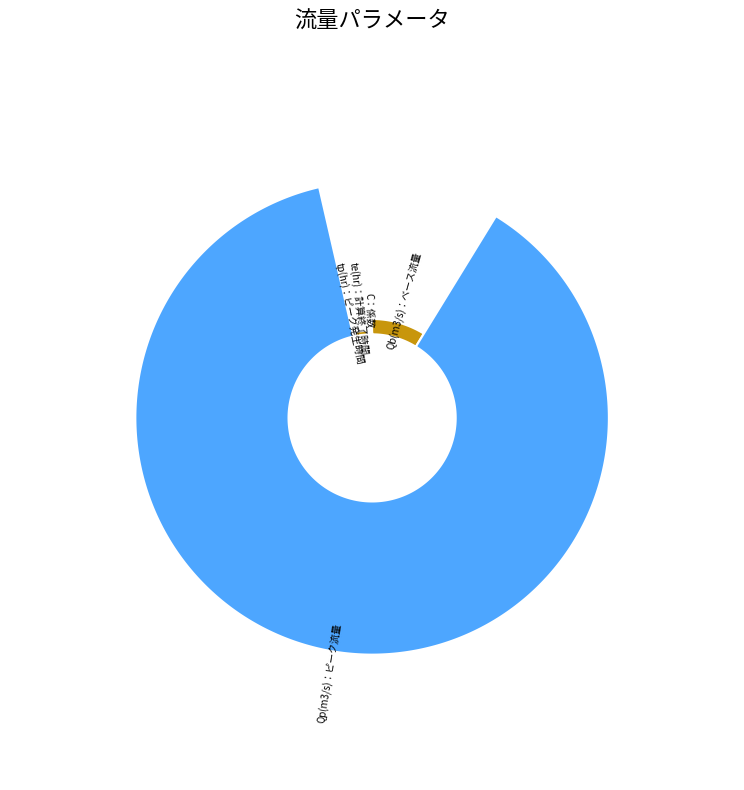

The Qb(m3/s)：ベース流量 slice represents 9% of the pie. True or false?

True